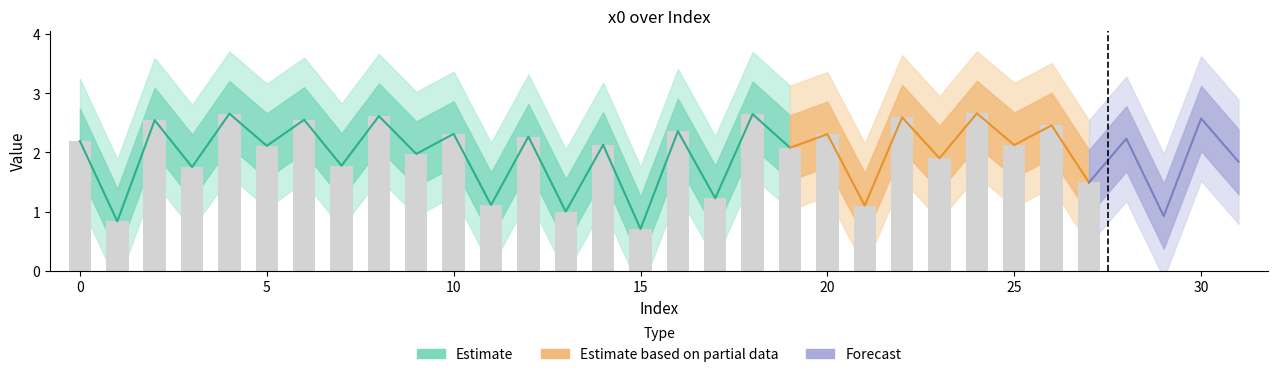

What is the sum of the values at 11 and 28?

3.3